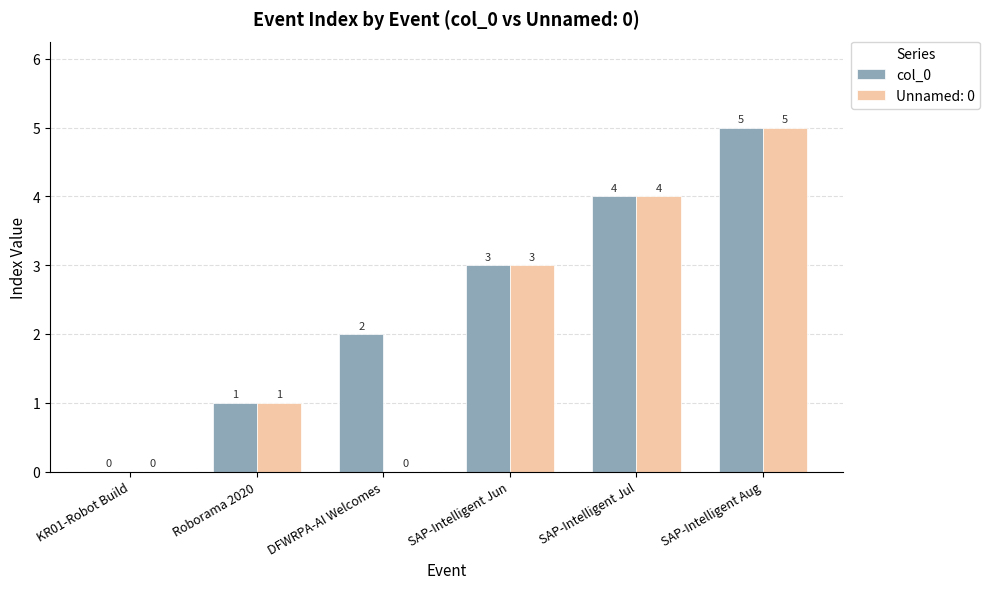

Is it true that Unnamed: 0 equals 0 at Roborama 2020?

False